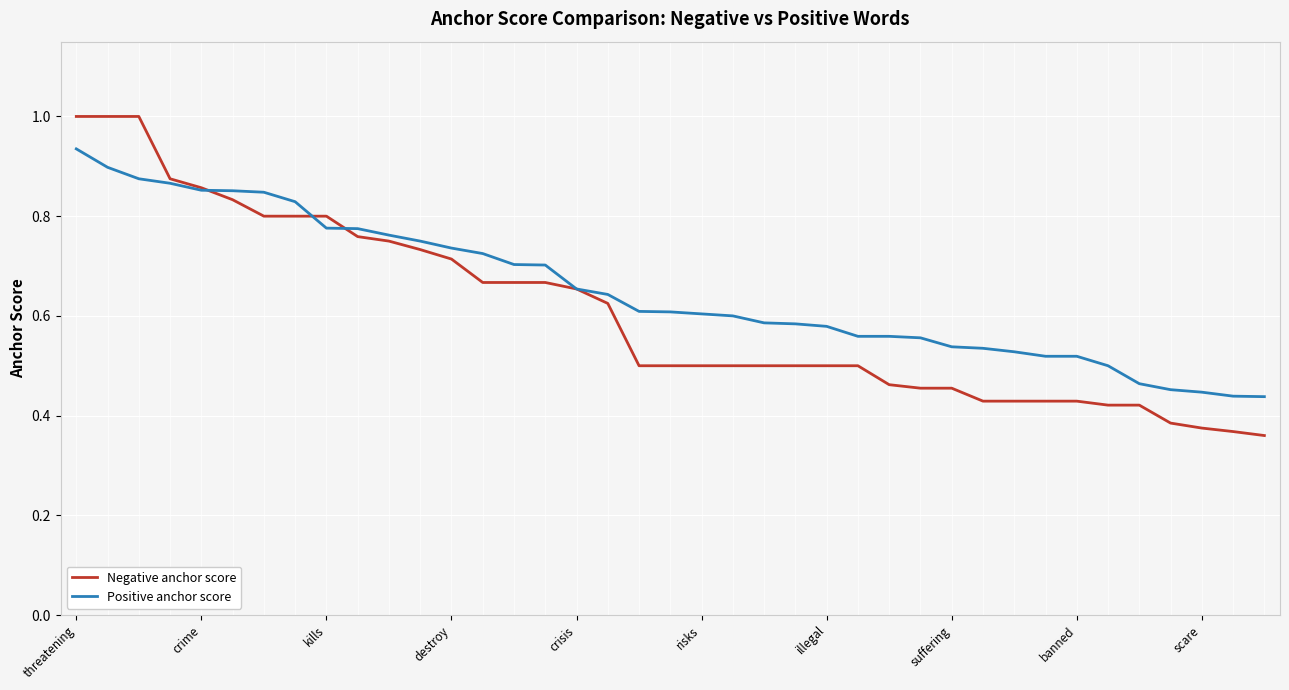

True or false: Negative anchor score and Positive anchor score intersect in this chart.

True